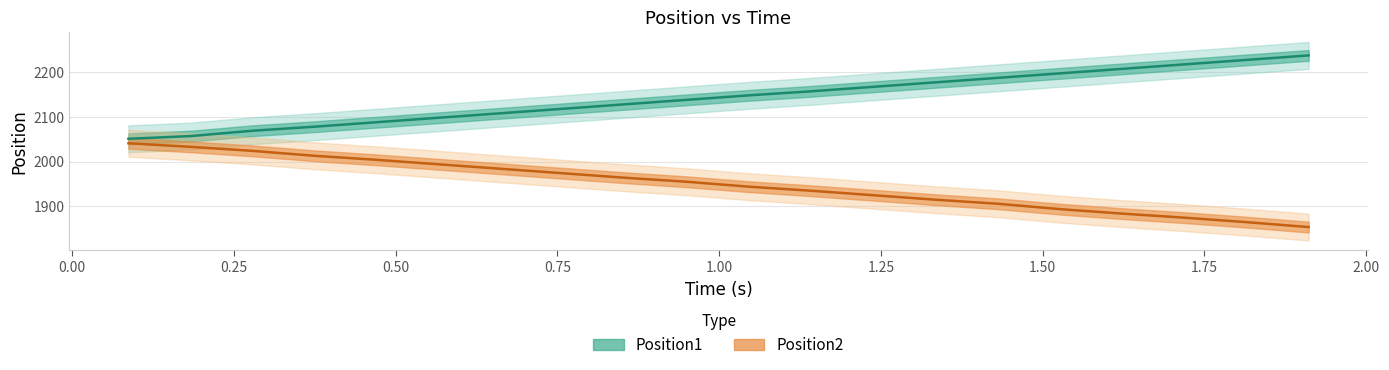

Is the value of Position2 at 1.50 greater than the value of Position1 at 0.00?

No